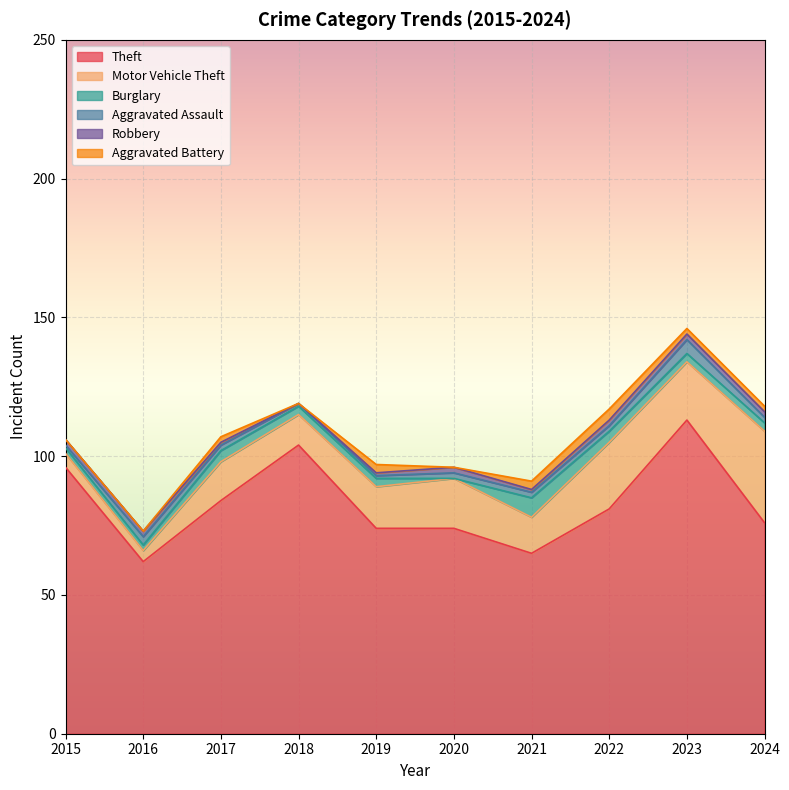

How many lines are shown in the chart?

6